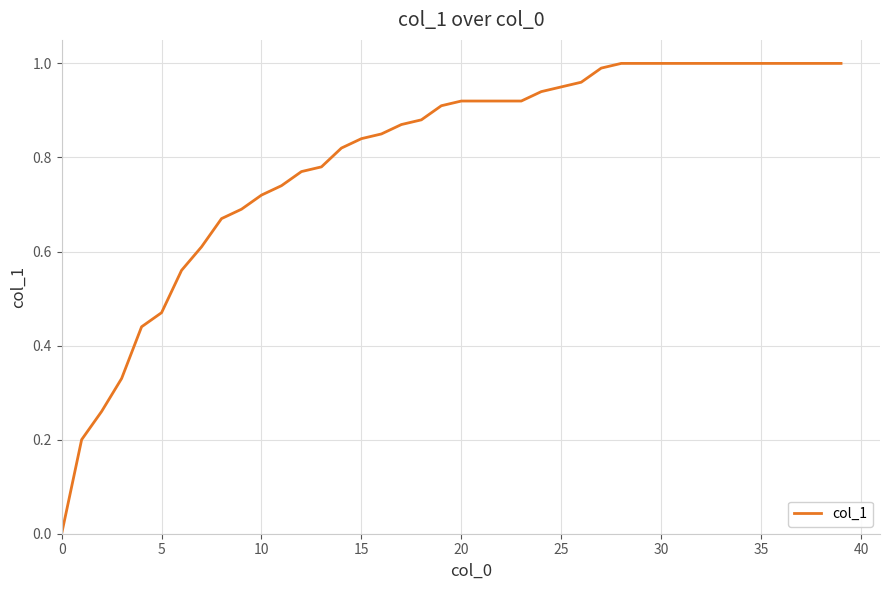

What is the difference between the maximum and second lowest values?

0.8